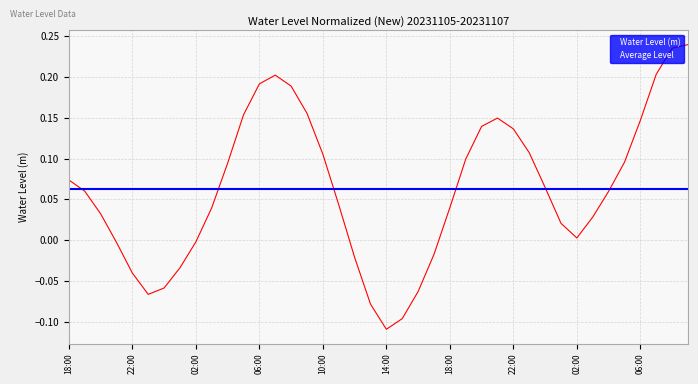

True or false: the data shows -0.1 at 14:00.

True